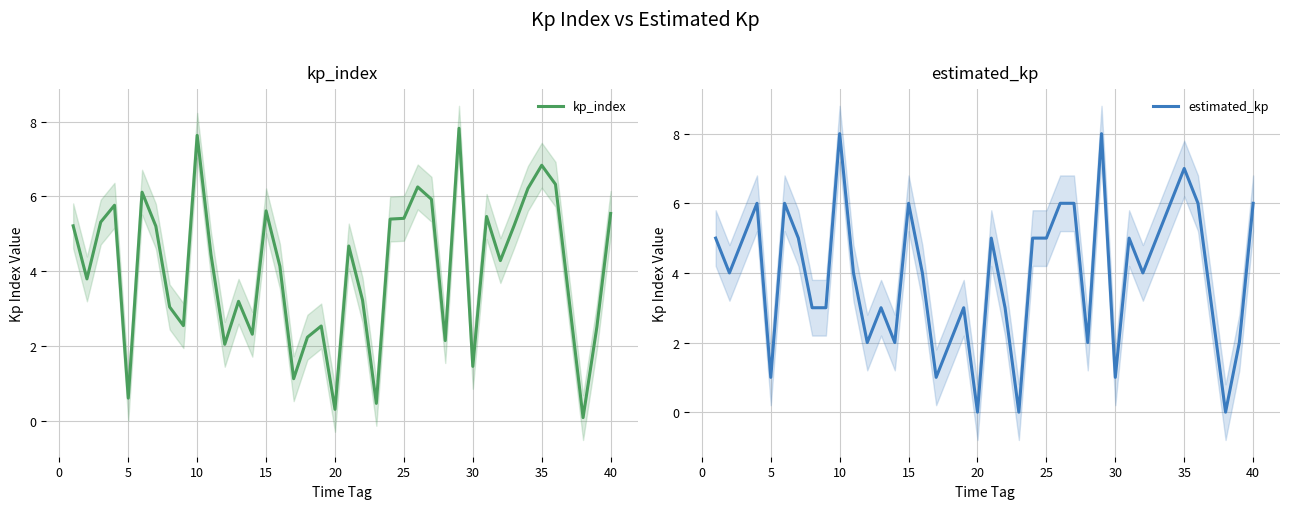

How many interior local peaks does the kp_index series have?

11